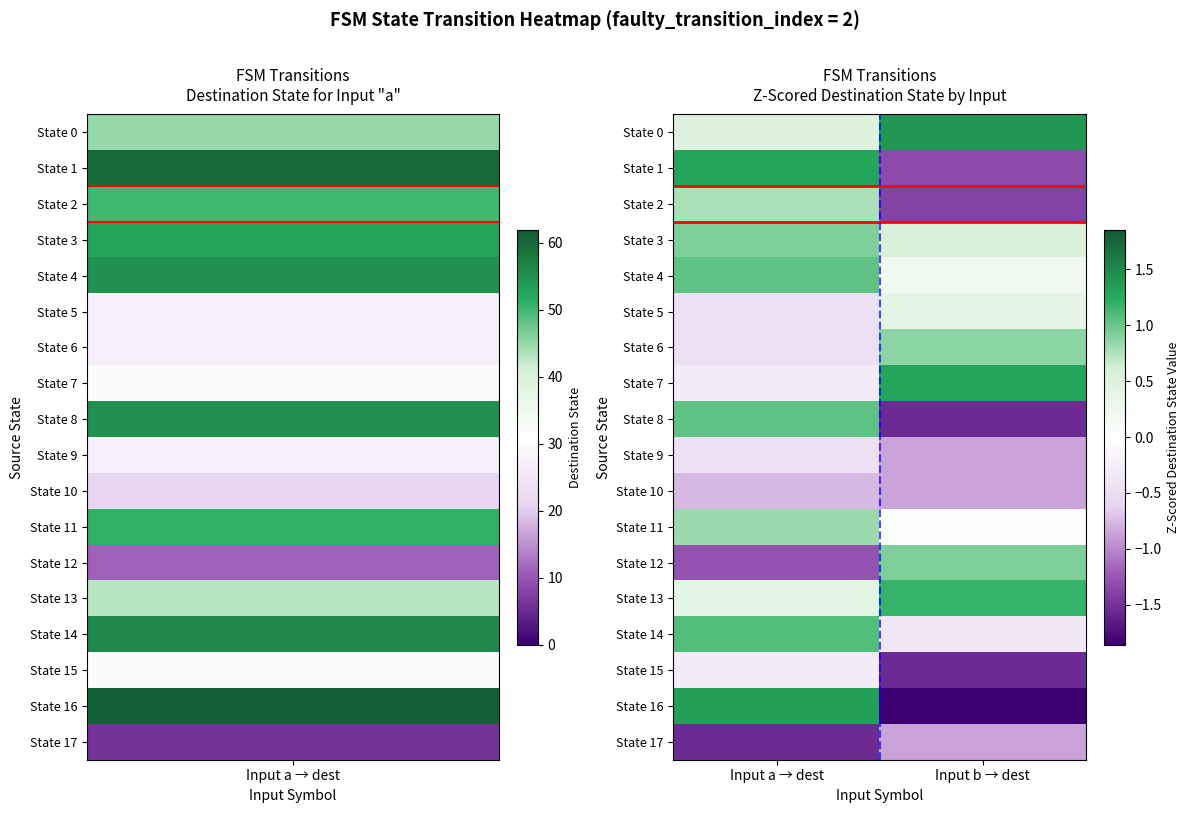

Reading left to right, transcribe all the data shown in this chart.

State 0: Input a → dest=0.5	Input b → dest=1.4
State 1: Input a → dest=1.3	Input b → dest=-1.3
State 2: Input a → dest=0.8	Input b → dest=-1.4
State 3: Input a → dest=0.9	Input b → dest=0.6
State 4: Input a → dest=1.0	Input b → dest=0.2
State 5: Input a → dest=-0.4	Input b → dest=0.3
State 6: Input a → dest=-0.4	Input b → dest=0.9
State 7: Input a → dest=-0.3	Input b → dest=1.3
State 8: Input a → dest=1.0	Input b → dest=-1.5
State 9: Input a → dest=-0.4	Input b → dest=-0.9
State 10: Input a → dest=-0.8	Input b → dest=-0.9
State 11: Input a → dest=0.8	Input b → dest=0.0
State 12: Input a → dest=-1.3	Input b → dest=0.9
State 13: Input a → dest=0.4	Input b → dest=1.2
State 14: Input a → dest=1.1	Input b → dest=-0.3
State 15: Input a → dest=-0.3	Input b → dest=-1.5
State 16: Input a → dest=1.3	Input b → dest=-1.9
State 17: Input a → dest=-1.5	Input b → dest=-0.9